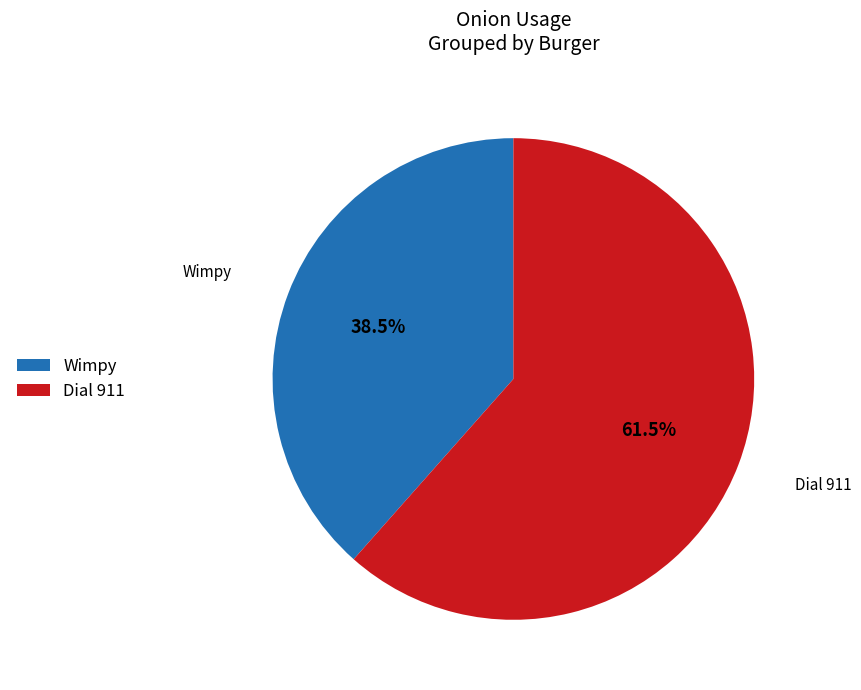

True or false: Dial 911 accounts for 74% of the total.

False